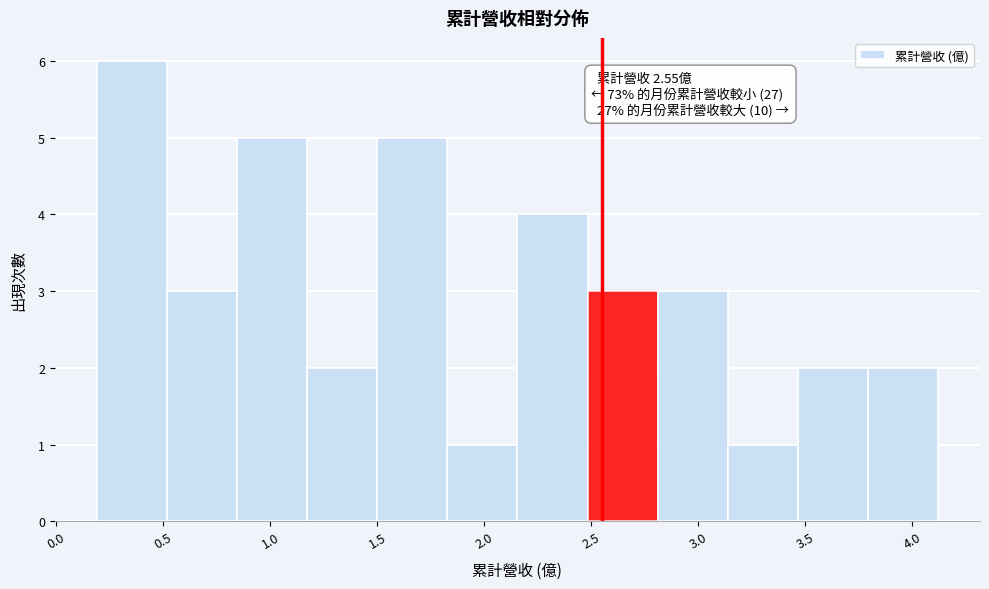

Over which range of the x-axis is the bar tallest?

0.20 to 0.50